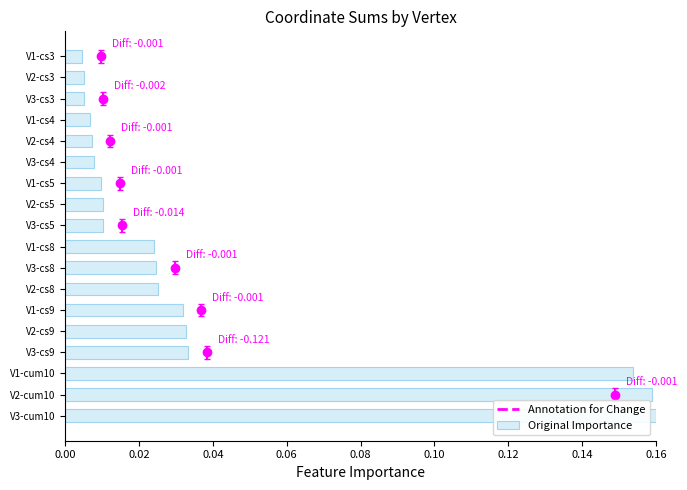

What is the sum of all values?

0.7